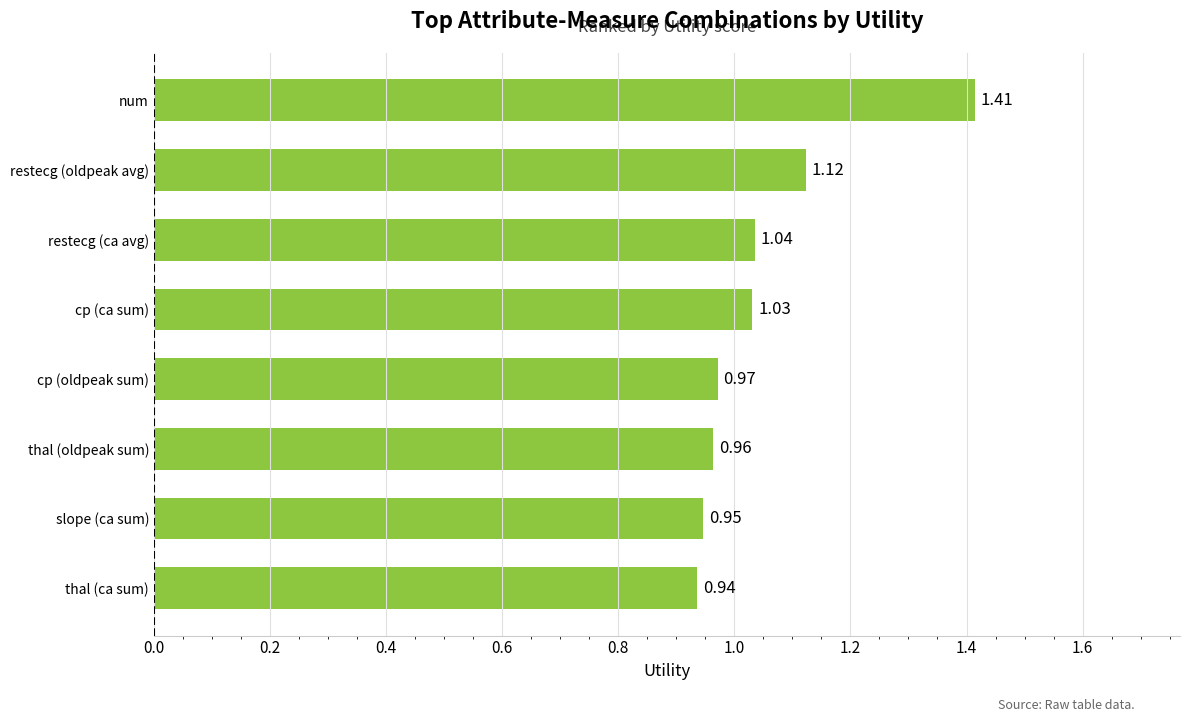

Which category has the highest value across all series?

num